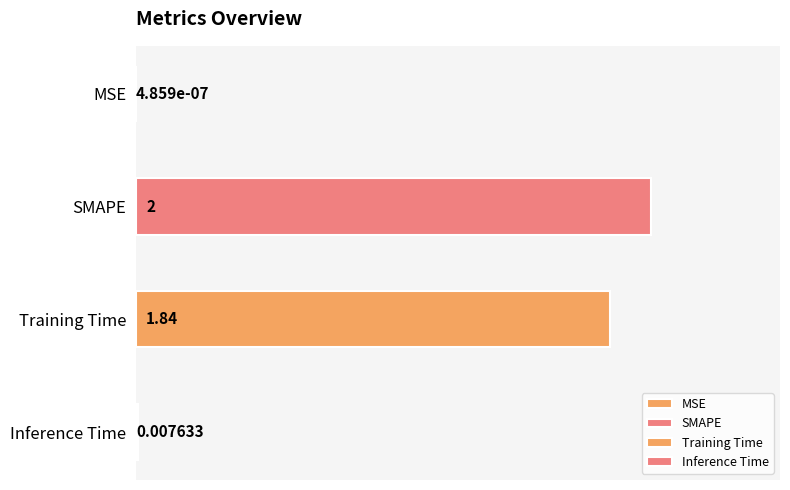

Reading left to right, transcribe all the data shown in this chart.

MSE=0.0	SMAPE=2.0	Training Time=1.8	Inference Time=0.0